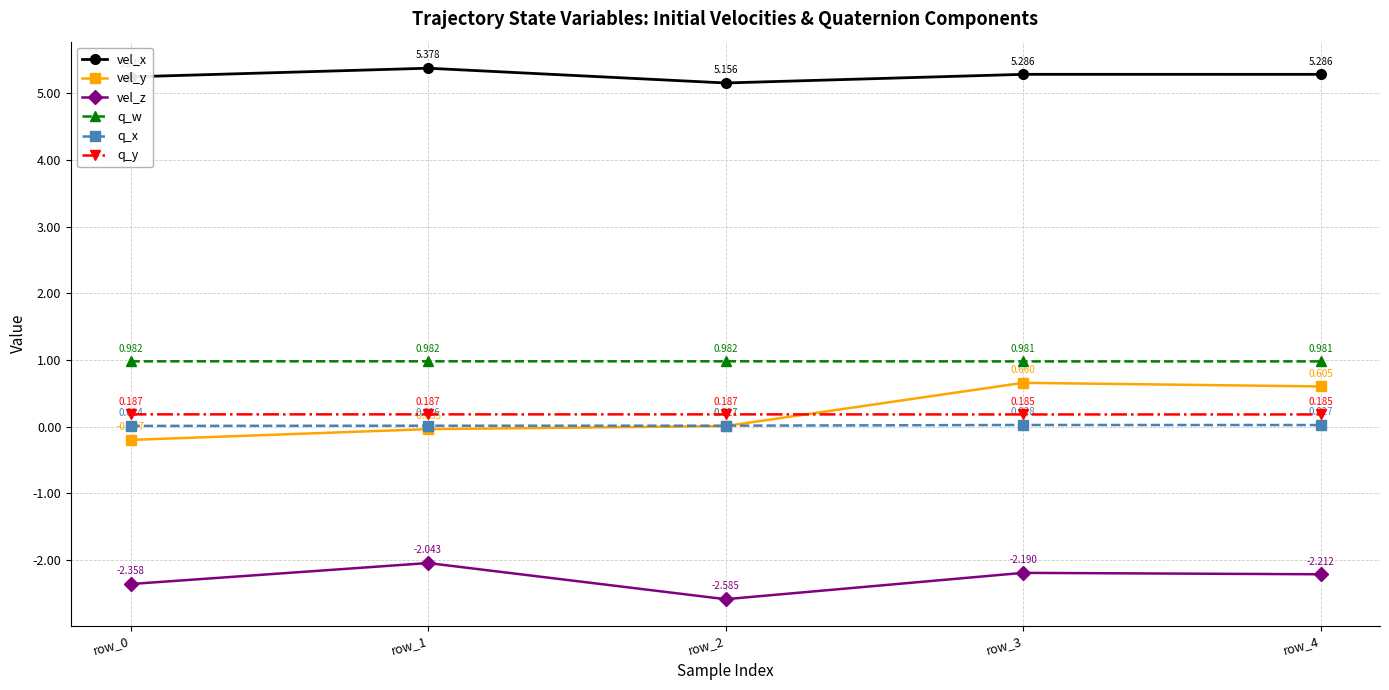

At which label is vel_x closest to 5?

row_2